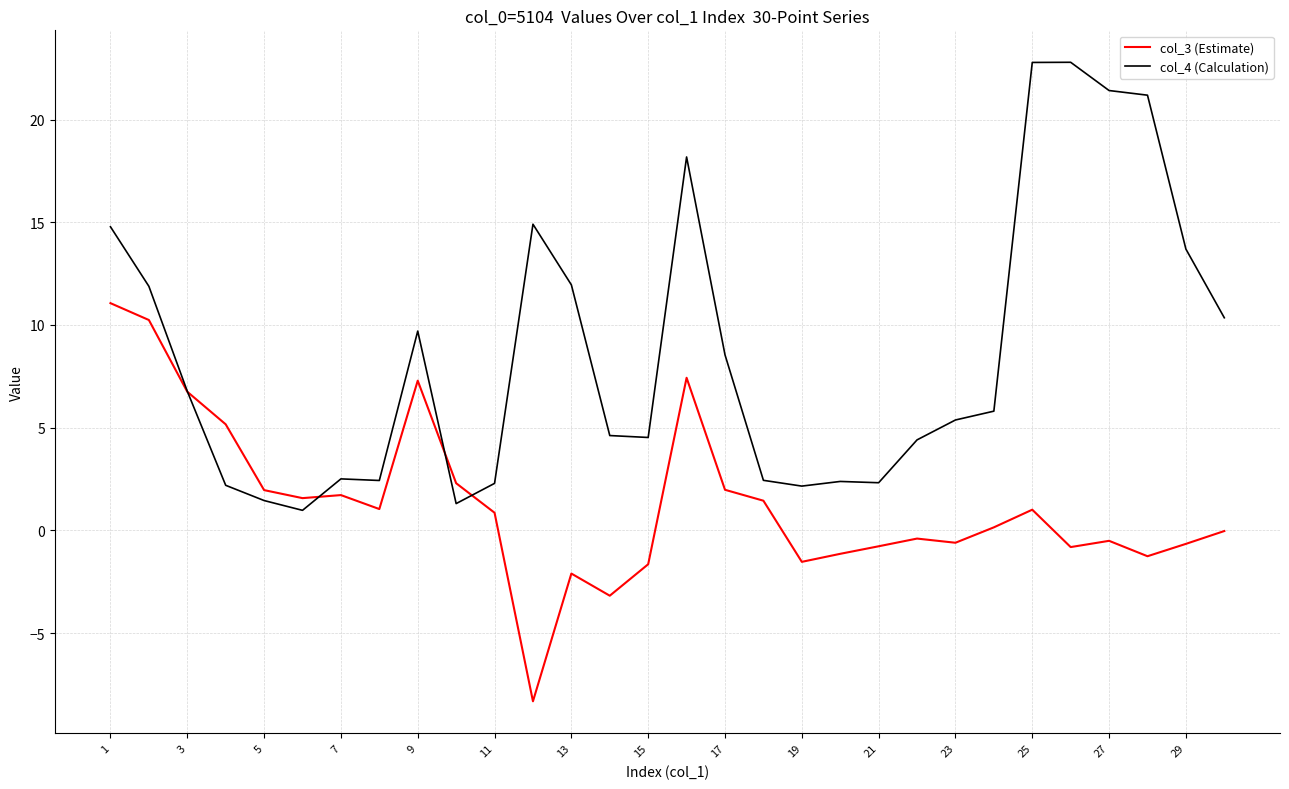

Which series has the widest spread of values?

col_4 (Calculation)